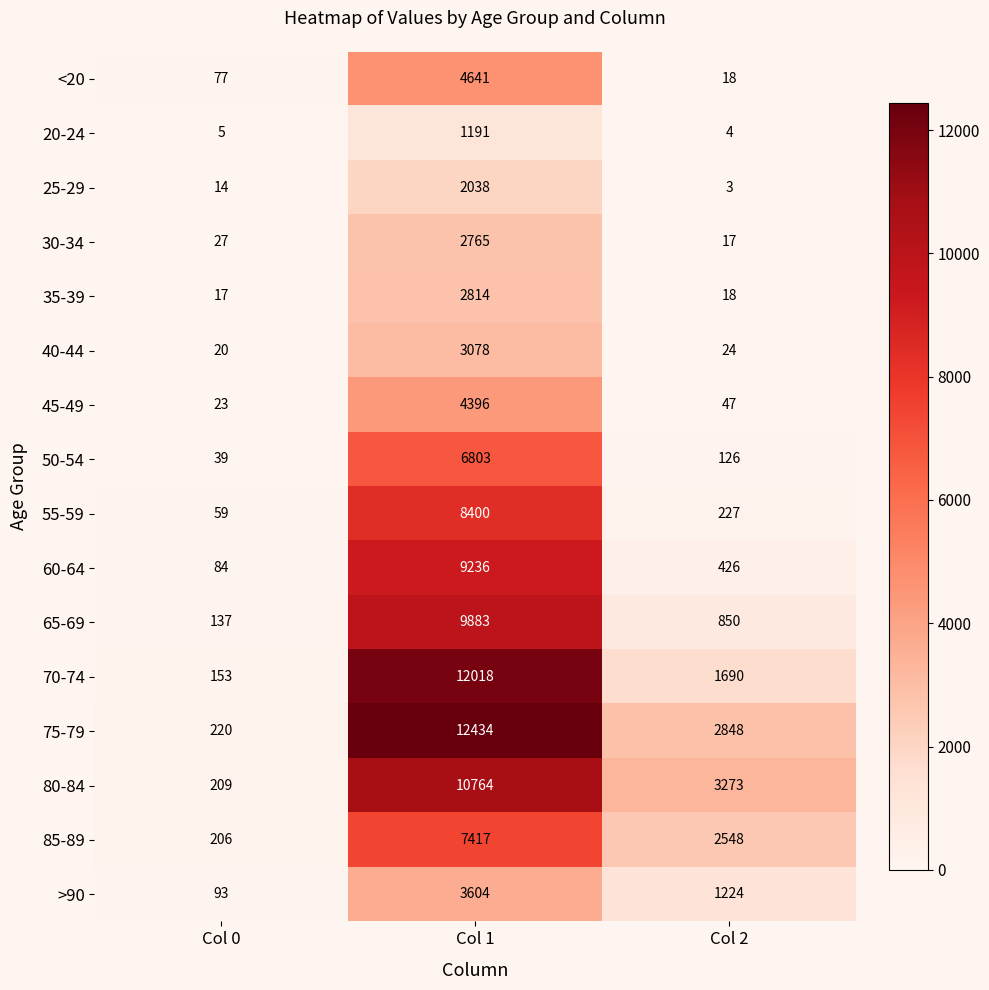

What is the difference between the maximum and minimum values in the 30-34 series?

2748